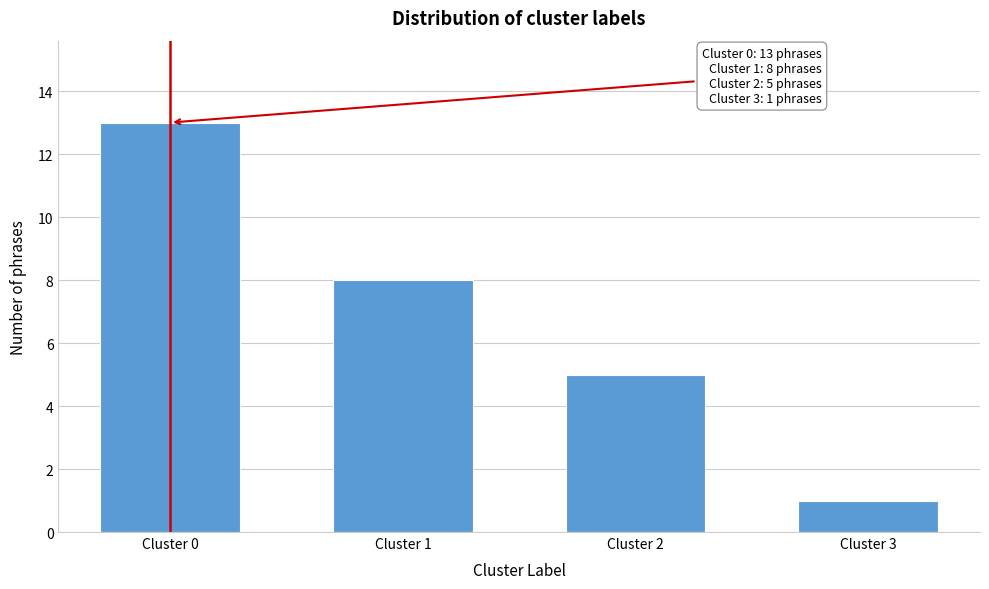

Reading left to right, extract all data points from this chart.

13	8	5	1